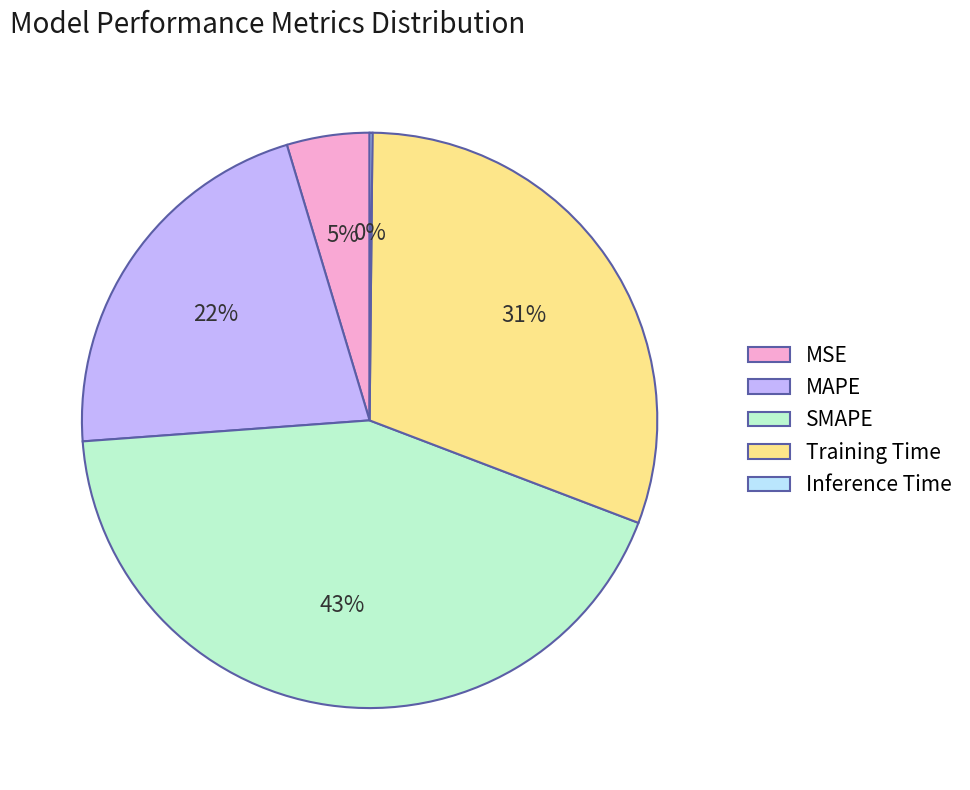

To the nearest percent, what portion does MAPE represent?

22%